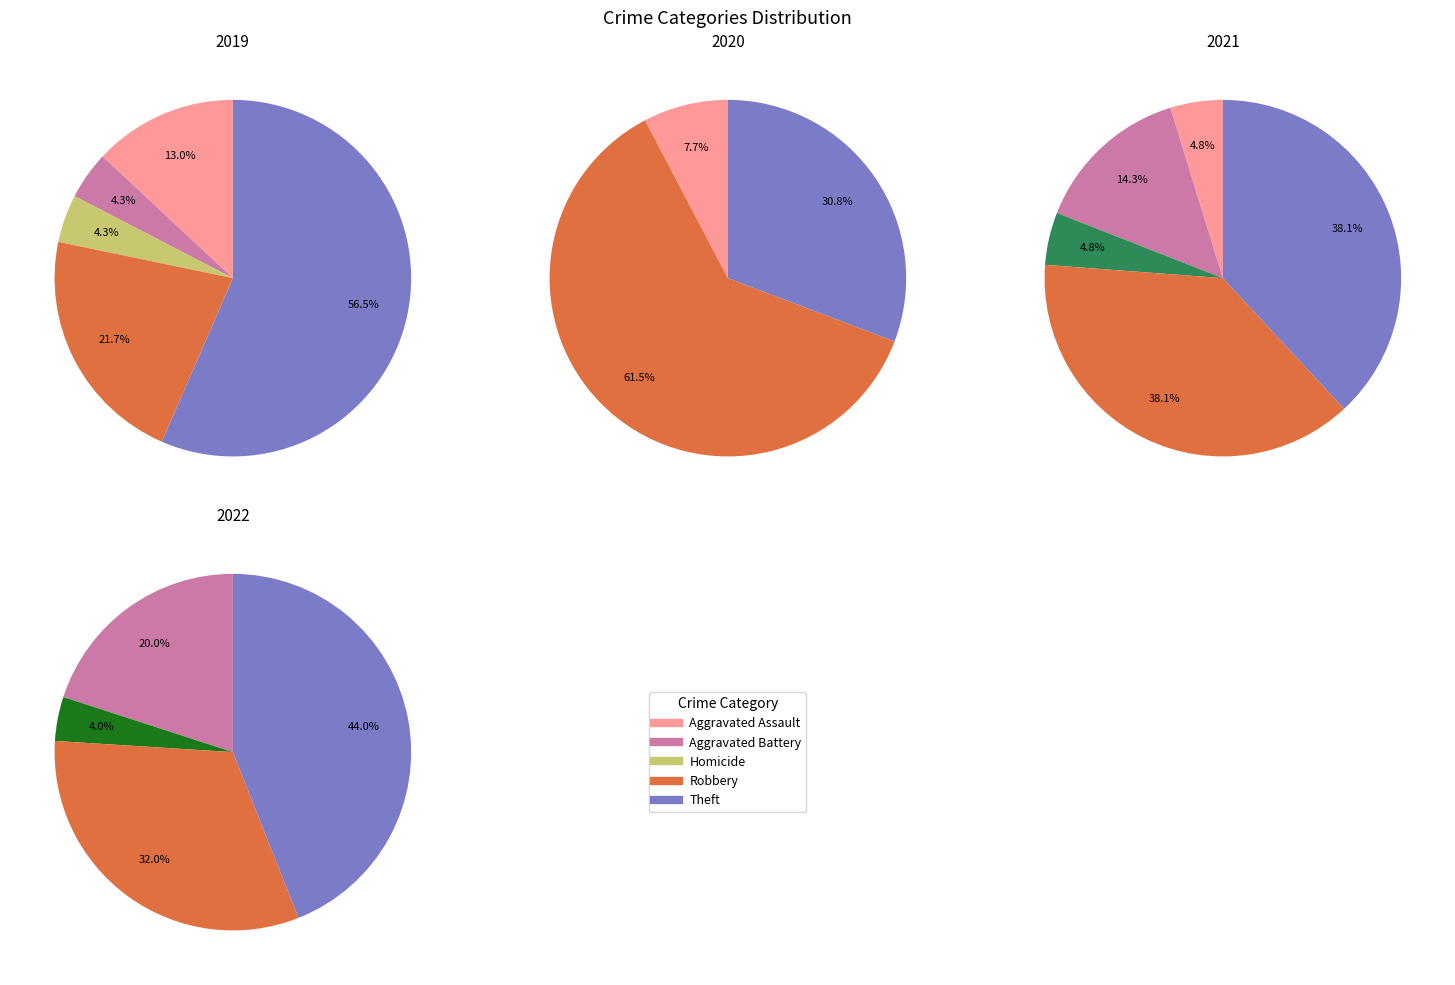

What is the difference between the highest and lowest values at values_2022?

1